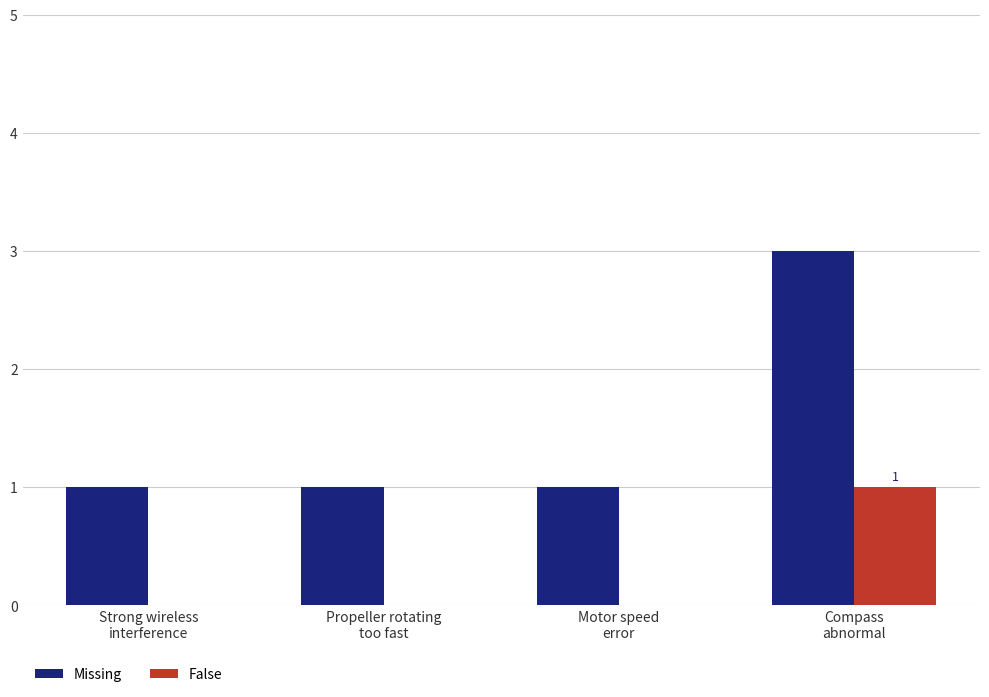

Count the Missing values in the range 1 to 3.

4